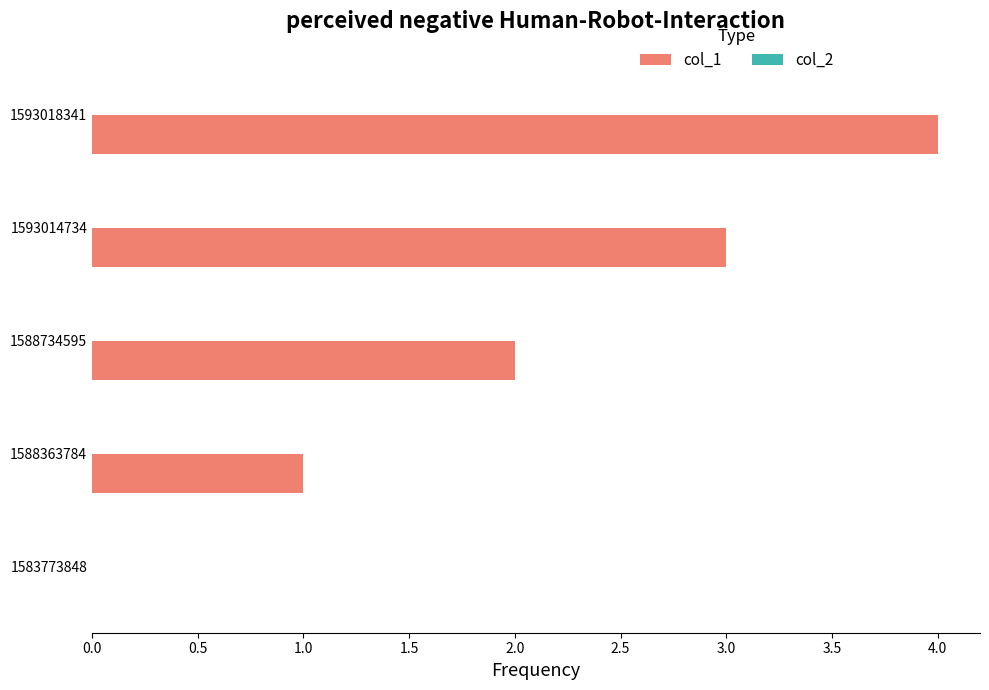

What is the change in value from 1588363784 to 1593014734?

+2